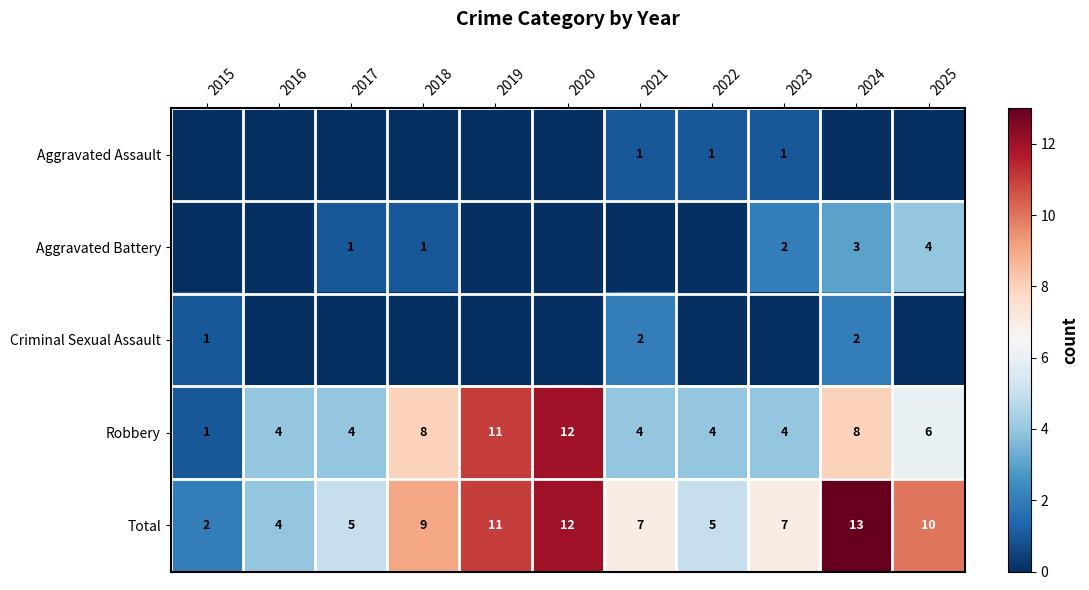

The value of Total at 2020 is 12. True or false?

True